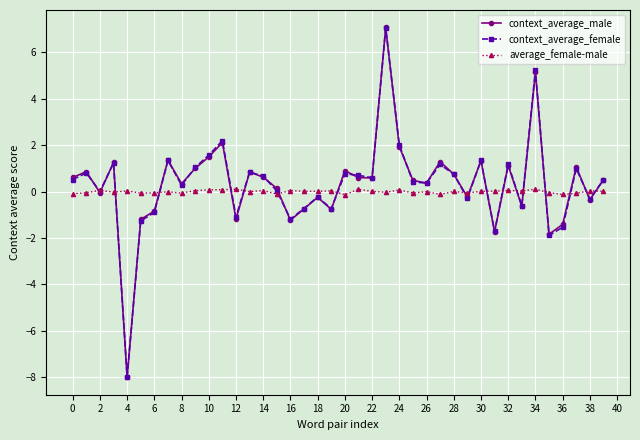

What is the average value of the context_average_male series?

0.3